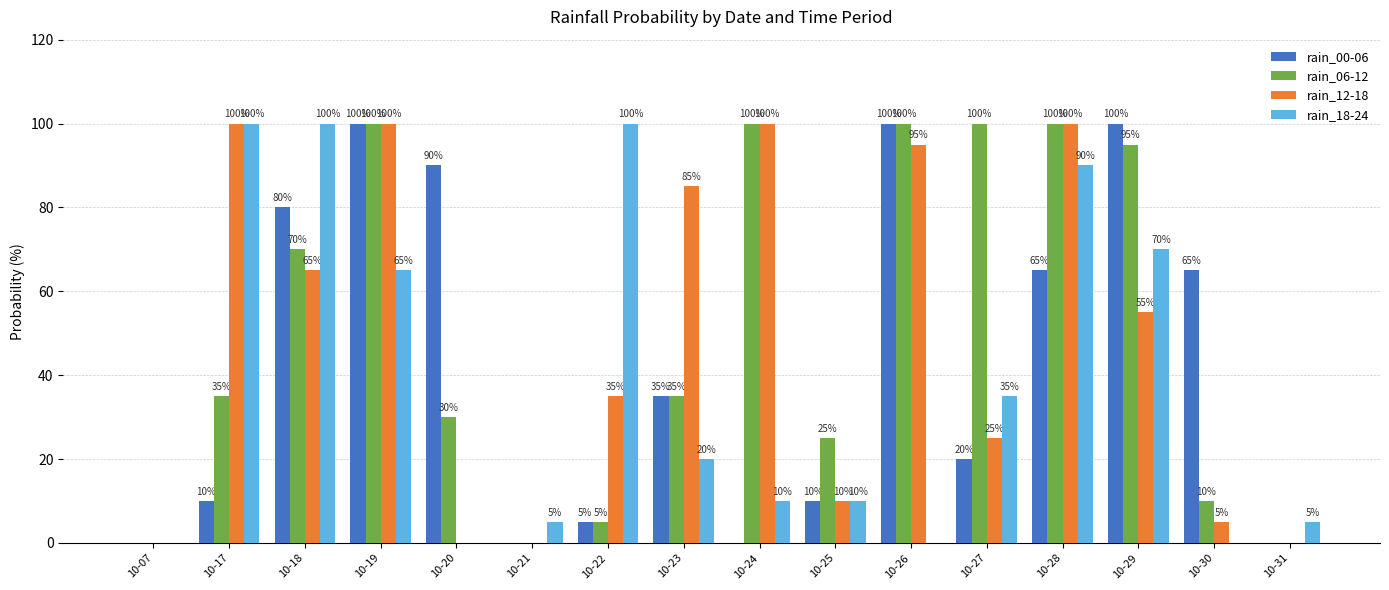

Between 10-18 and 10-28, which series saw the biggest shift?

rain_12-18